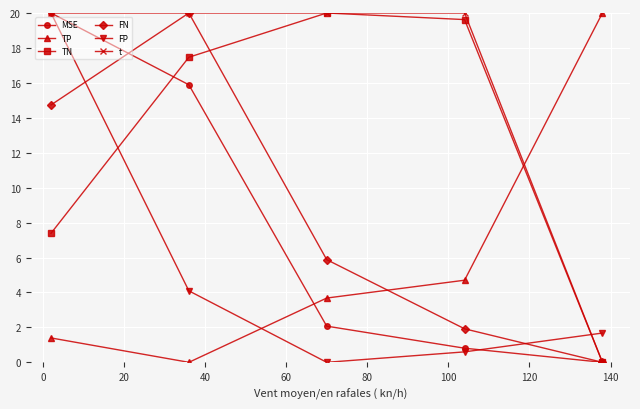

Which series has the largest total across all categories?

t